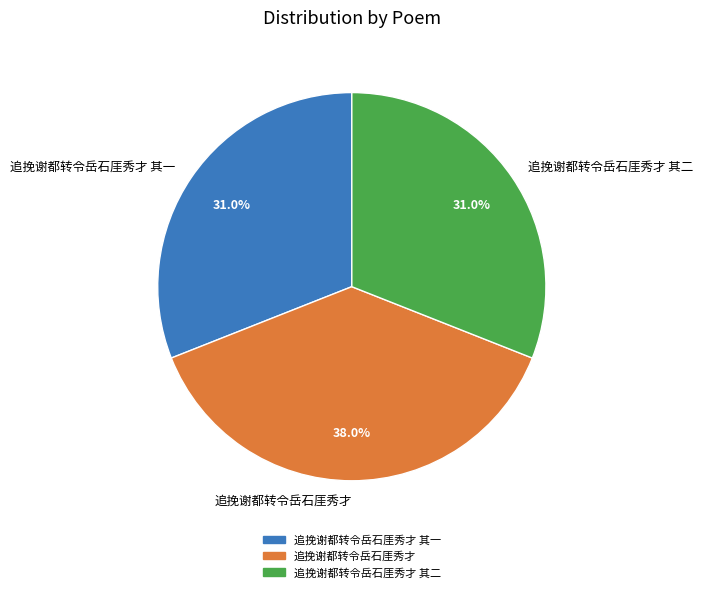

Is the sum of 追挽谢都转令岳石厓秀才 其二 and 追挽谢都转令岳石厓秀才 greater than half?

Yes